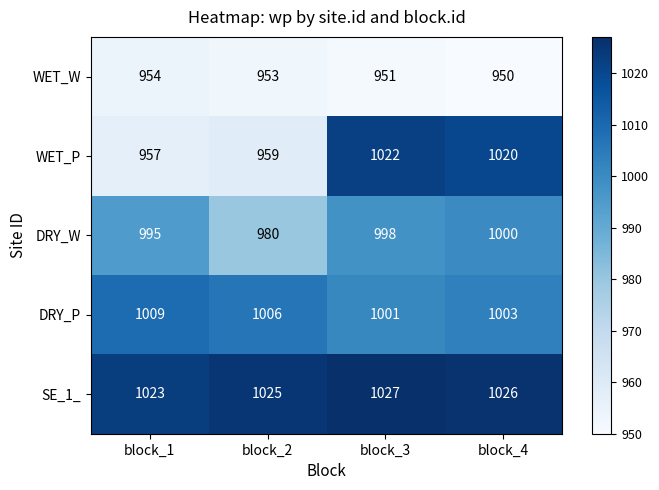

Reading left to right, list all the values displayed in this chart.

WET_W: 954	953	951	950
WET_P: 957	959	1022	1020
DRY_W: 995	980	998	1000
DRY_P: 1009	1006	1001	1003
SE_1_: 1023	1025	1027	1026